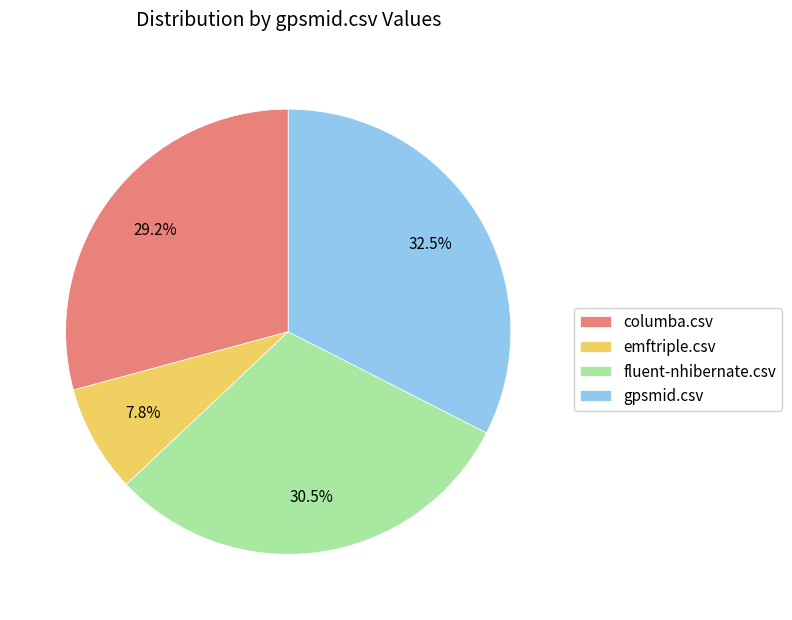

Does any single category account for the majority?

No